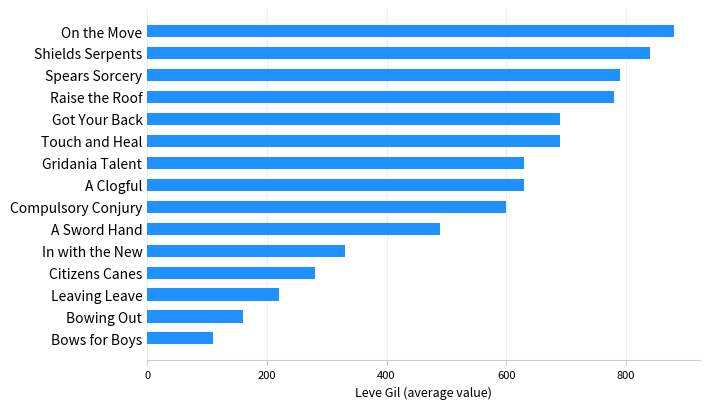

How many bars are there in total?

15